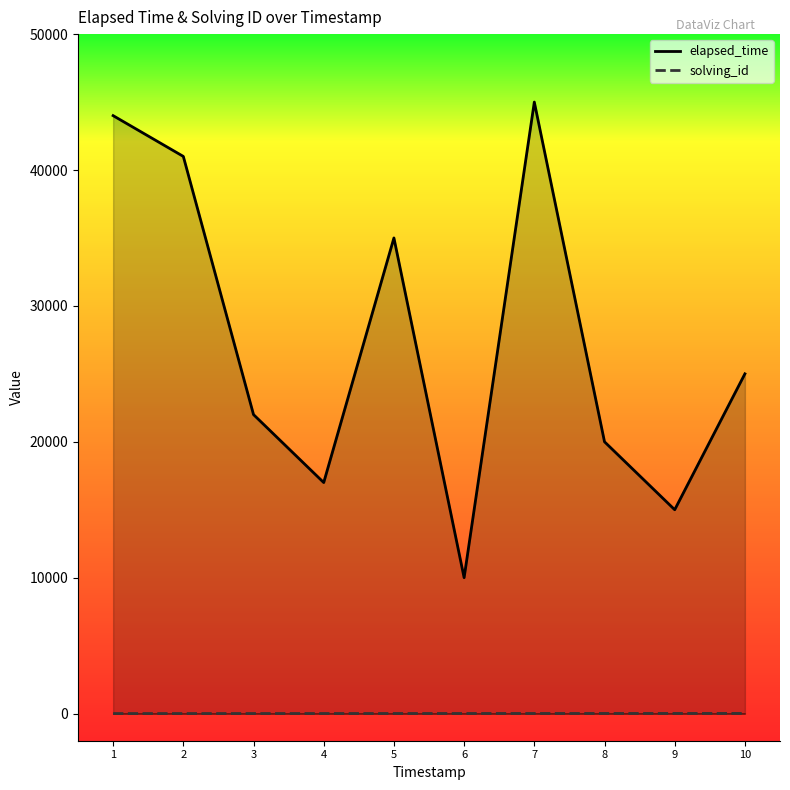

How many lines are shown in the chart?

2